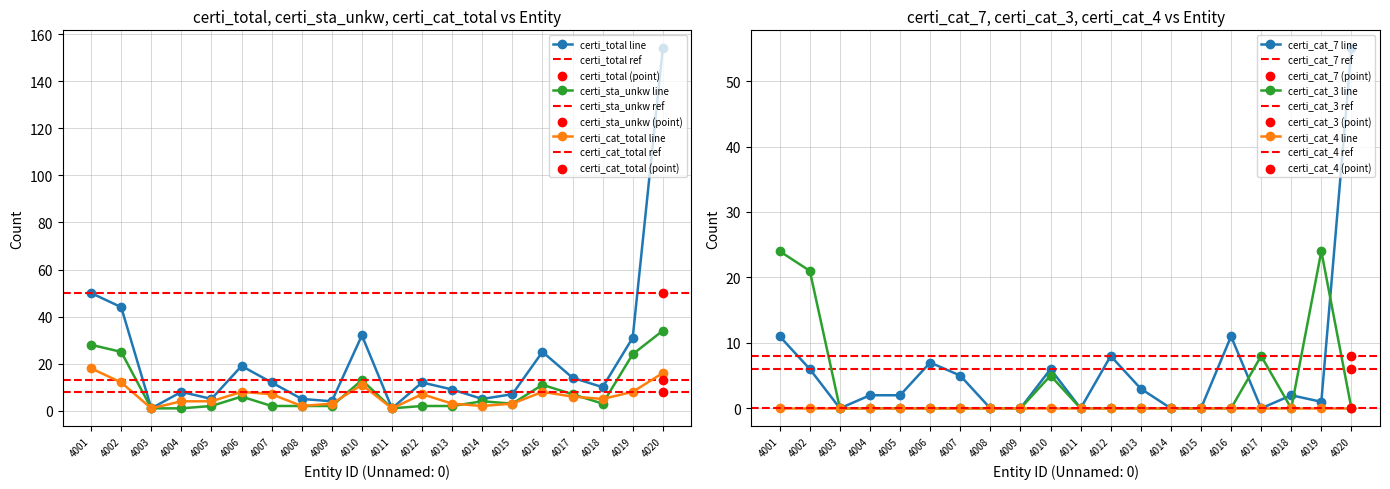

At how many categories does at least one series exceed 101?

1